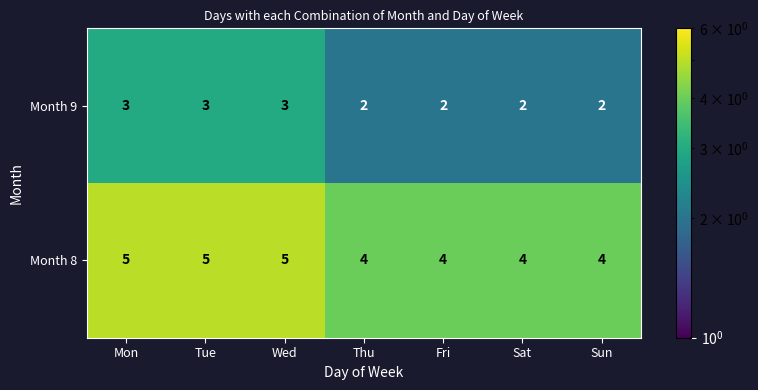

Reading left to right, what are all the values shown in this chart?

Month 9: Mon=3	Tue=3	Wed=3	Thu=2	Fri=2	Sat=2	Sun=2
Month 8: Mon=5	Tue=5	Wed=5	Thu=4	Fri=4	Sat=4	Sun=4